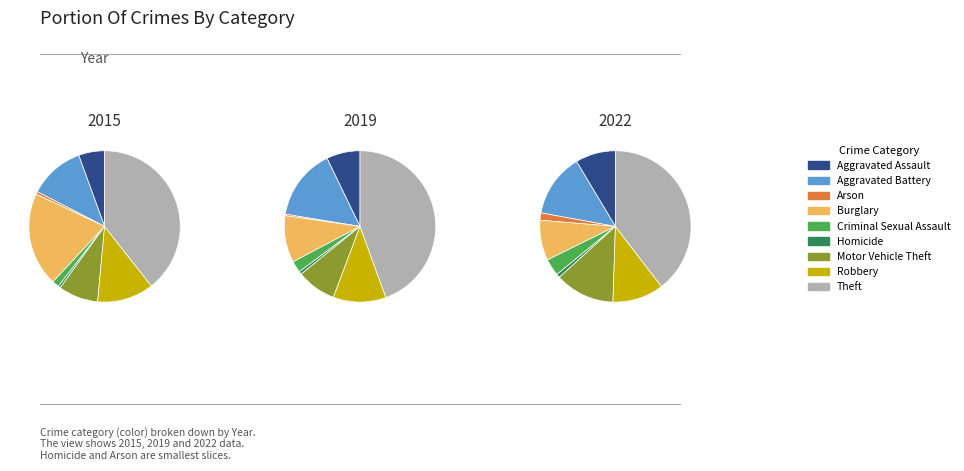

To the nearest percent, what is the average slice percentage?

11%